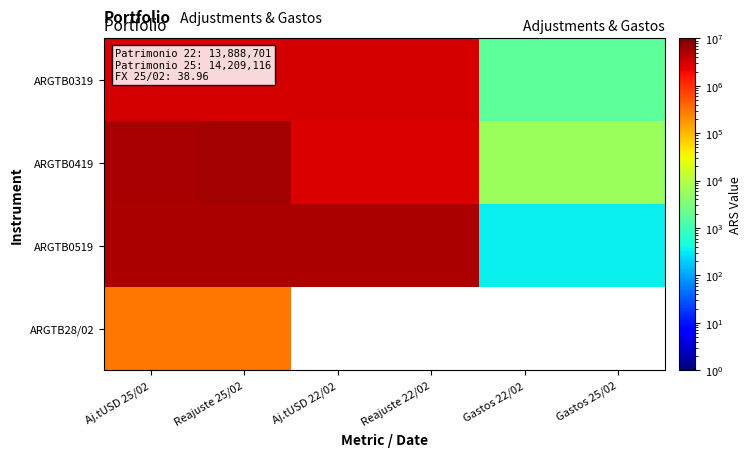

What is the total value across all series at Aj.tUSD 25/02?

14009900.1